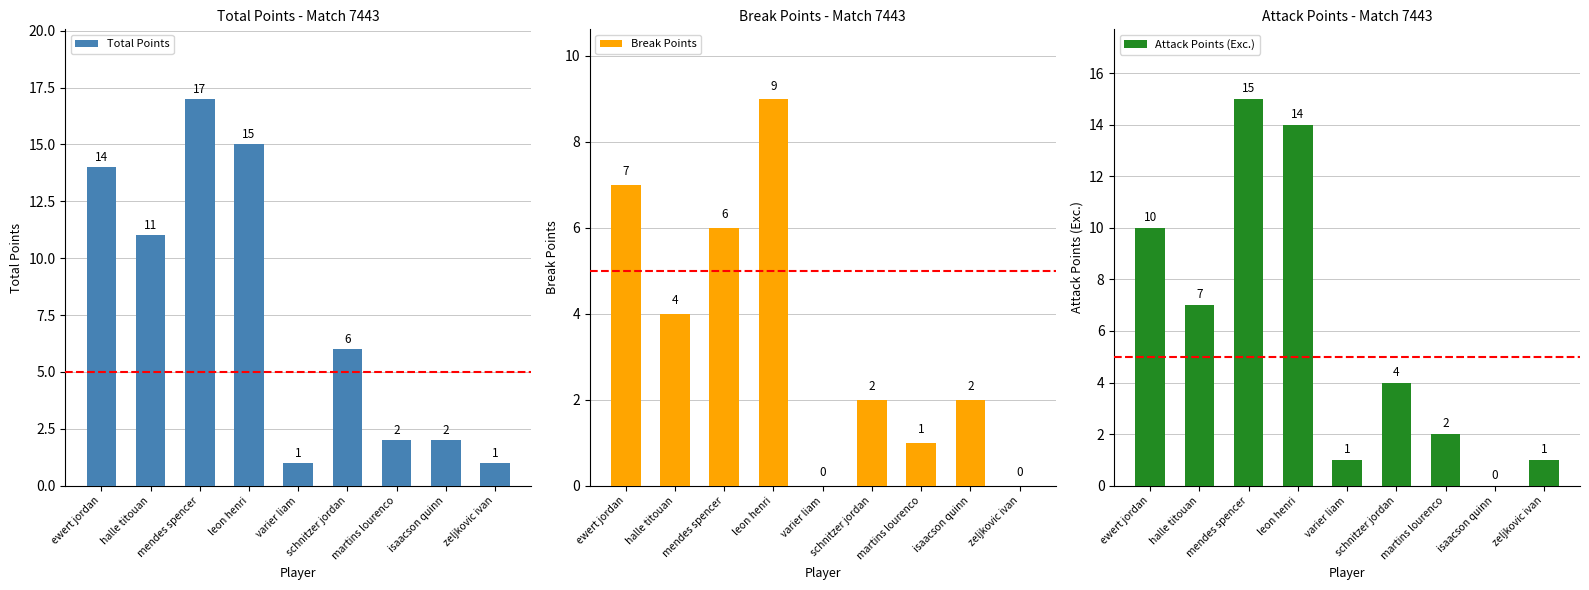

Reading left to right, what are all the values shown in this chart?

Total Points: 14	11	17	15	1	6	2	2	1
Break Points: 7	4	6	9	0	2	1	2	0
Attack Points (Exc.): 10	7	15	14	1	4	2	0	1